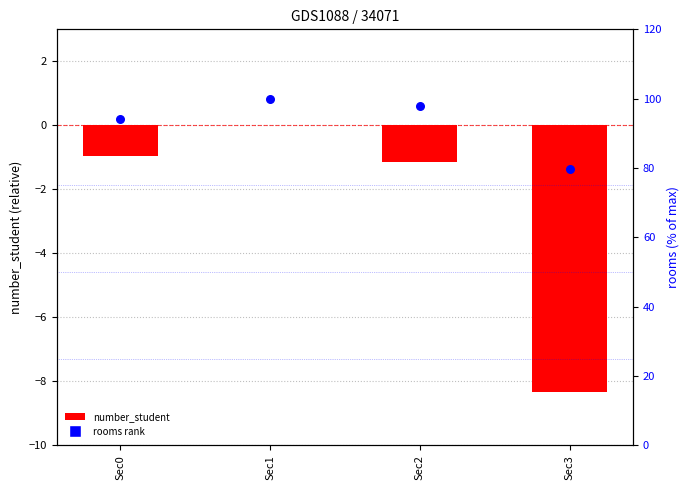

Is the value of rooms (percentile) at Sec0 greater than the value of number_student (centered) at Sec2?

Yes